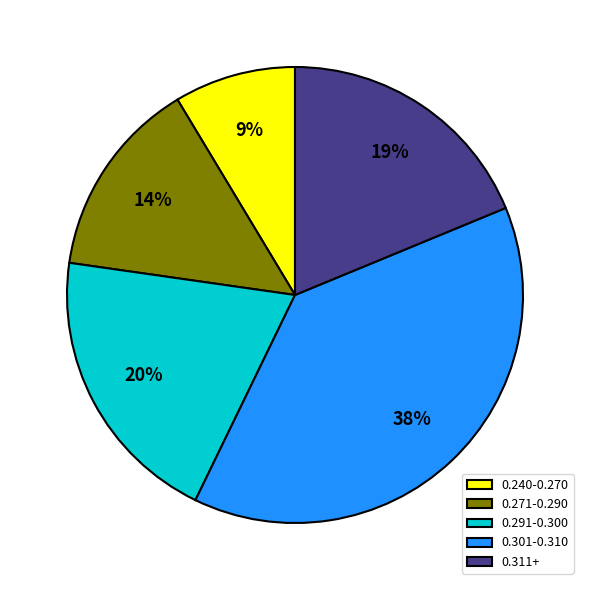

To the nearest percent, what is the average slice percentage?

20%